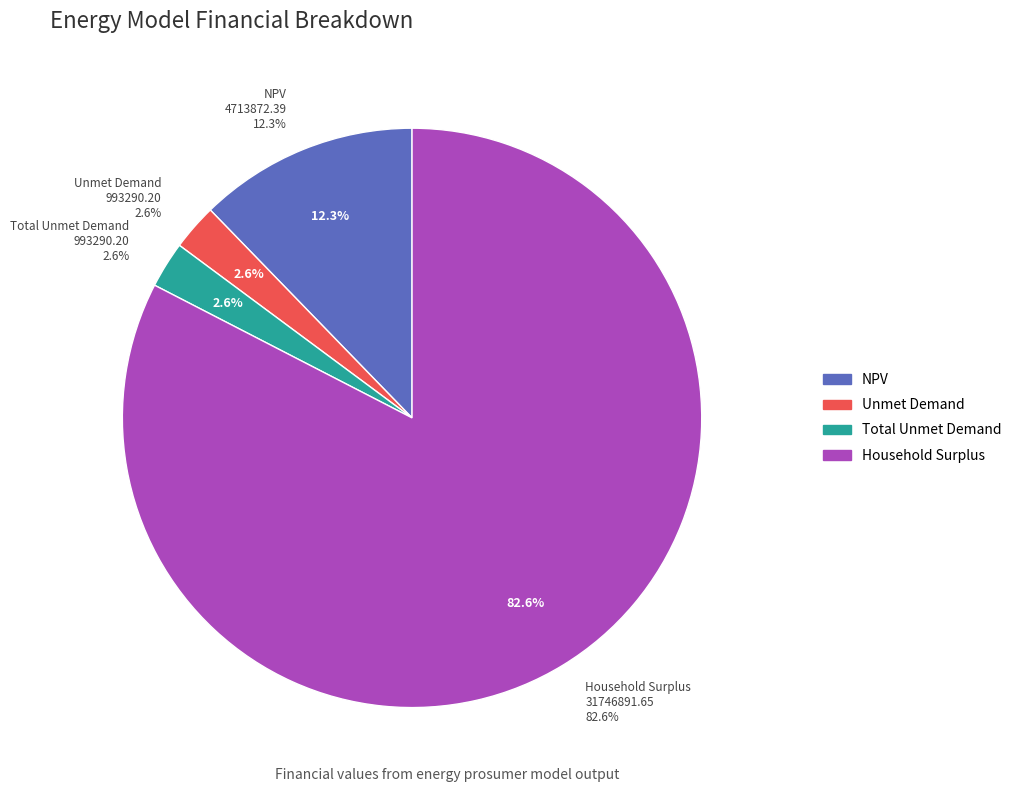

Which category accounts for the majority?

Household Surplus